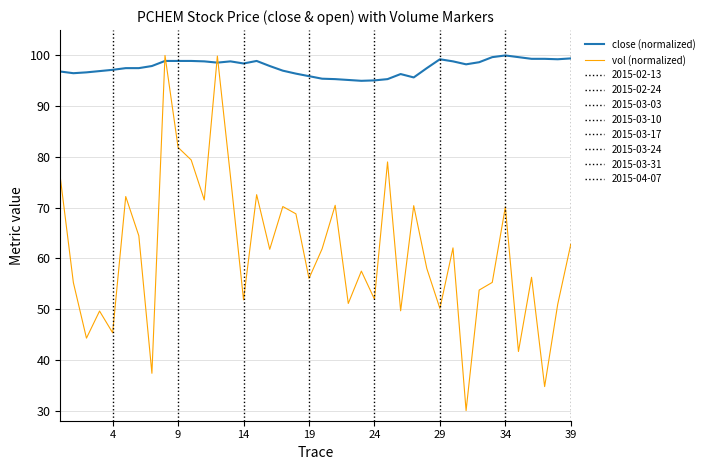

Is it true that close (normalized) equals 40.6 at 19?

False